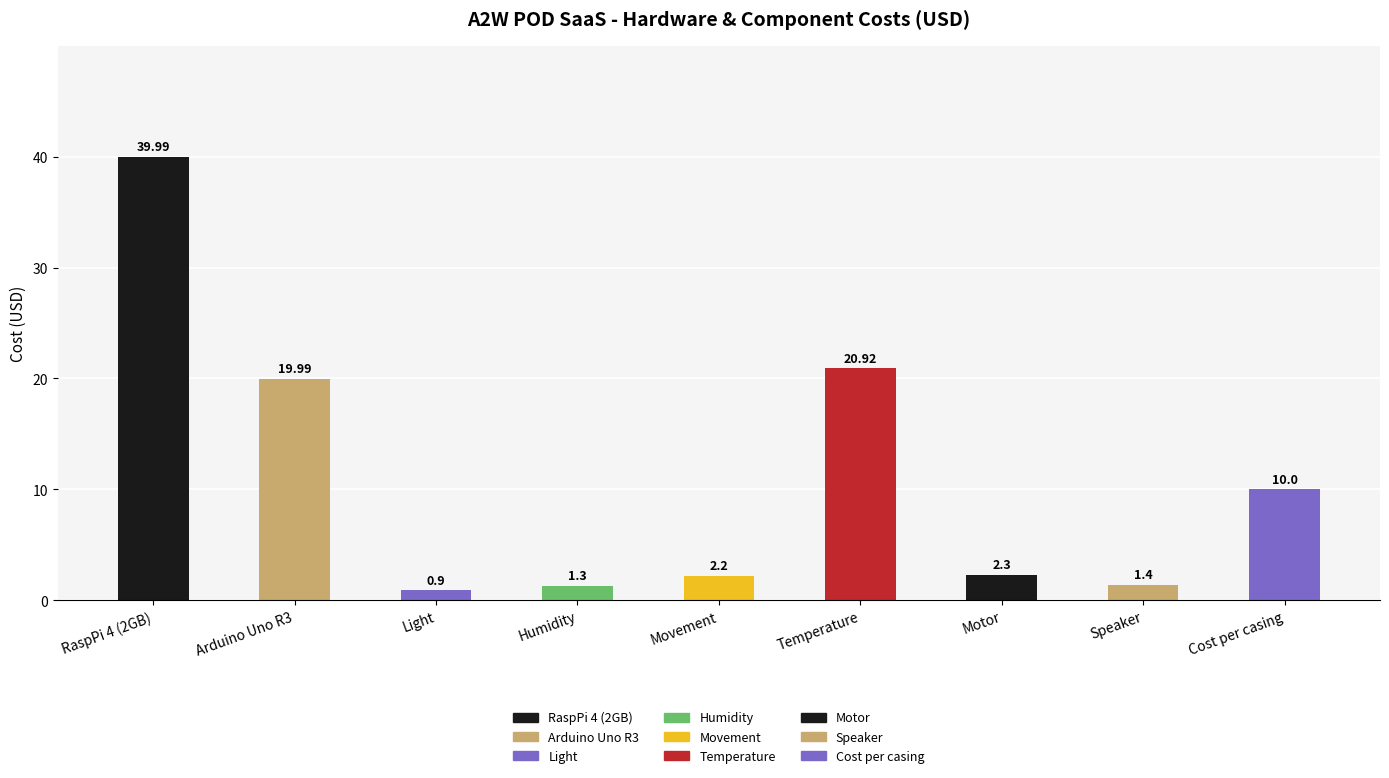

Count the number of values greater than 2.

6